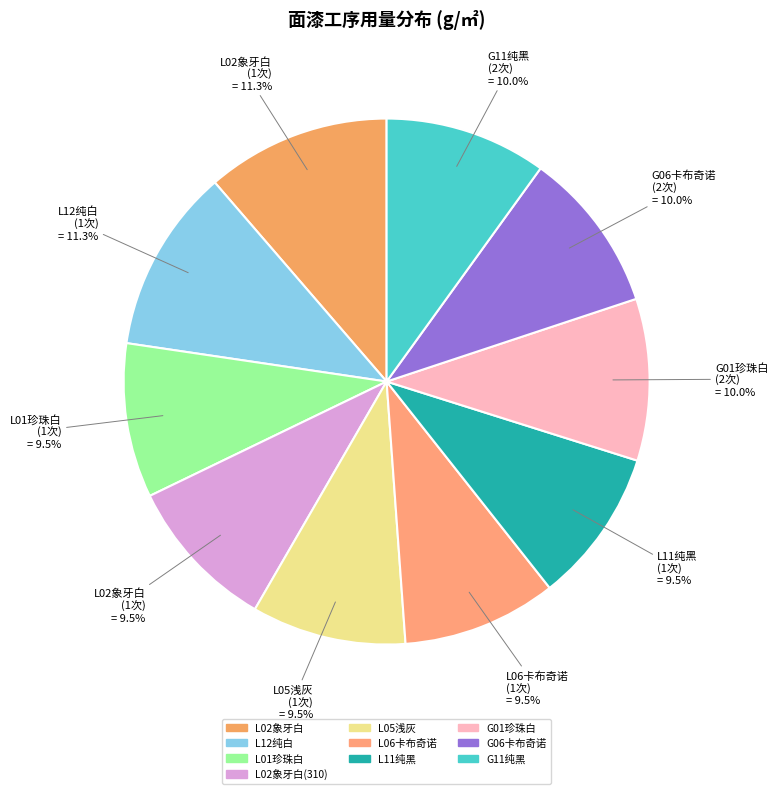

Does G06卡布奇诺 (2次) = 10.0% account for over 50% of the chart?

No